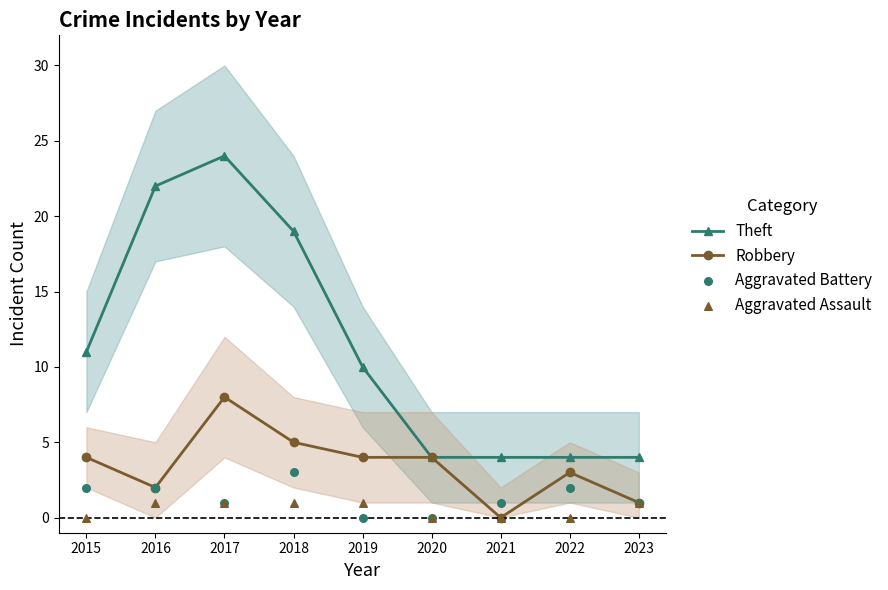

Which series reaches the maximum Y coordinate?

Theft